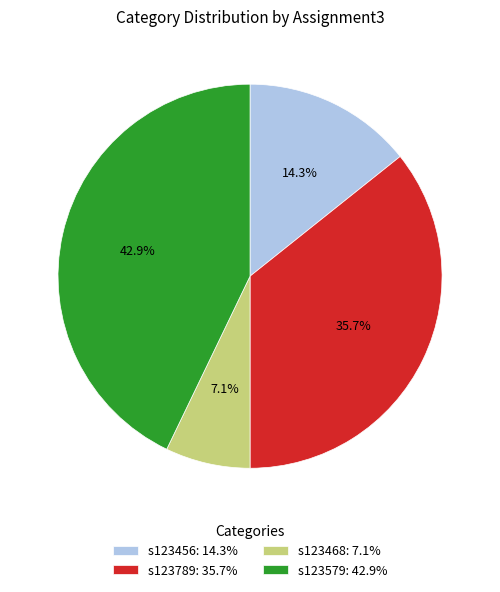

To the nearest percent, what is the difference between the largest and smallest slice percentages?

36%